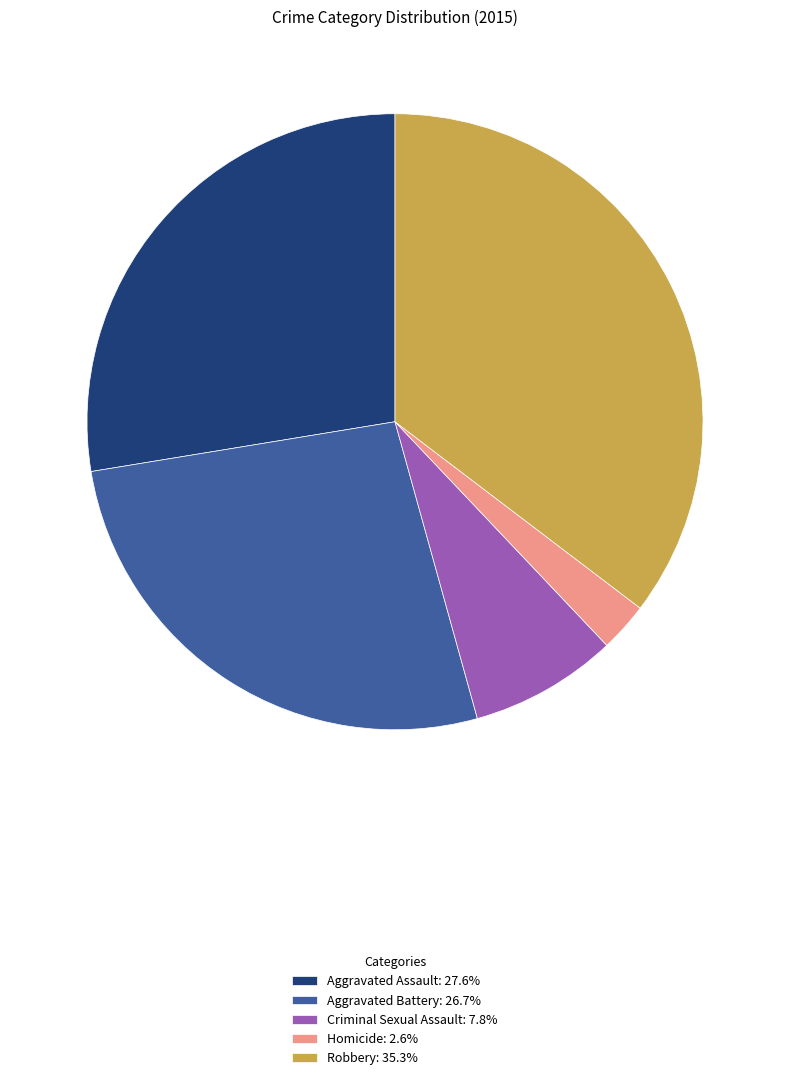

What is the ratio of the value at Robbery: 35.3% to the value at Homicide: 2.6%?

13.7